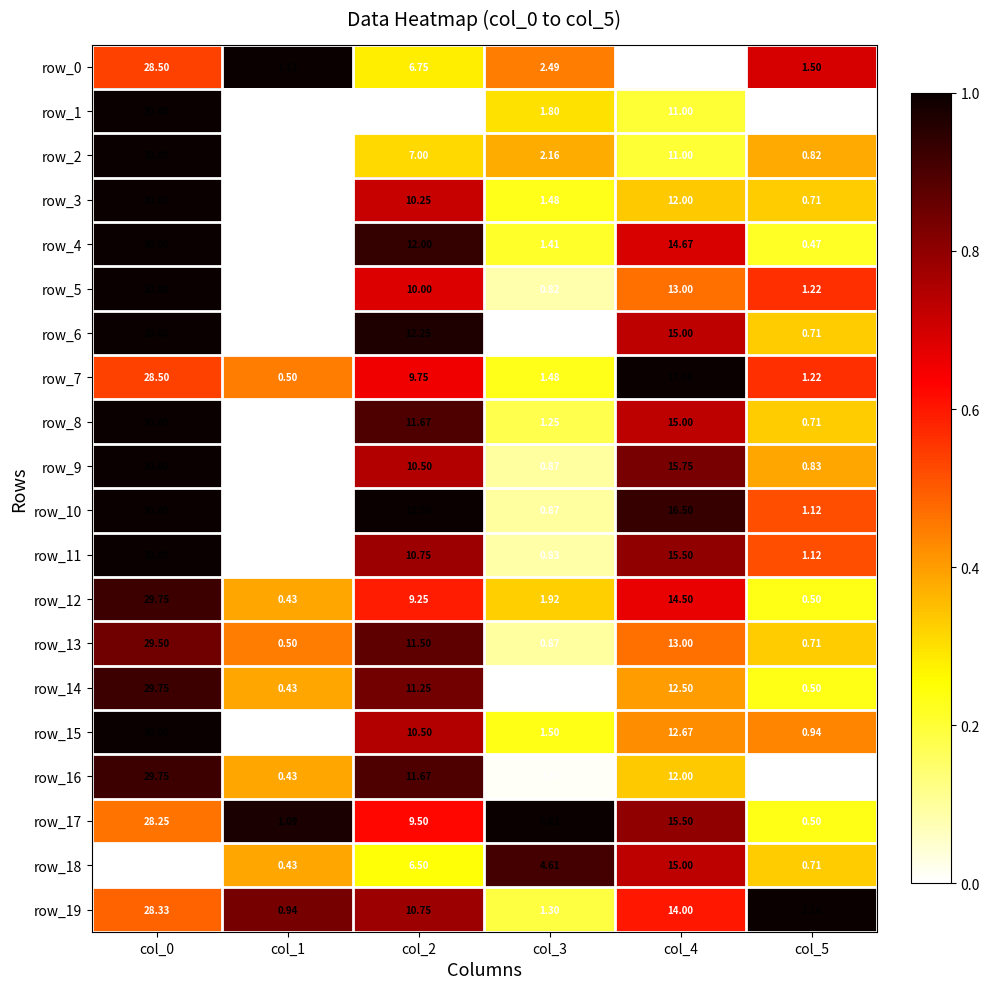

What is the maximum value shown in the chart?

30.0